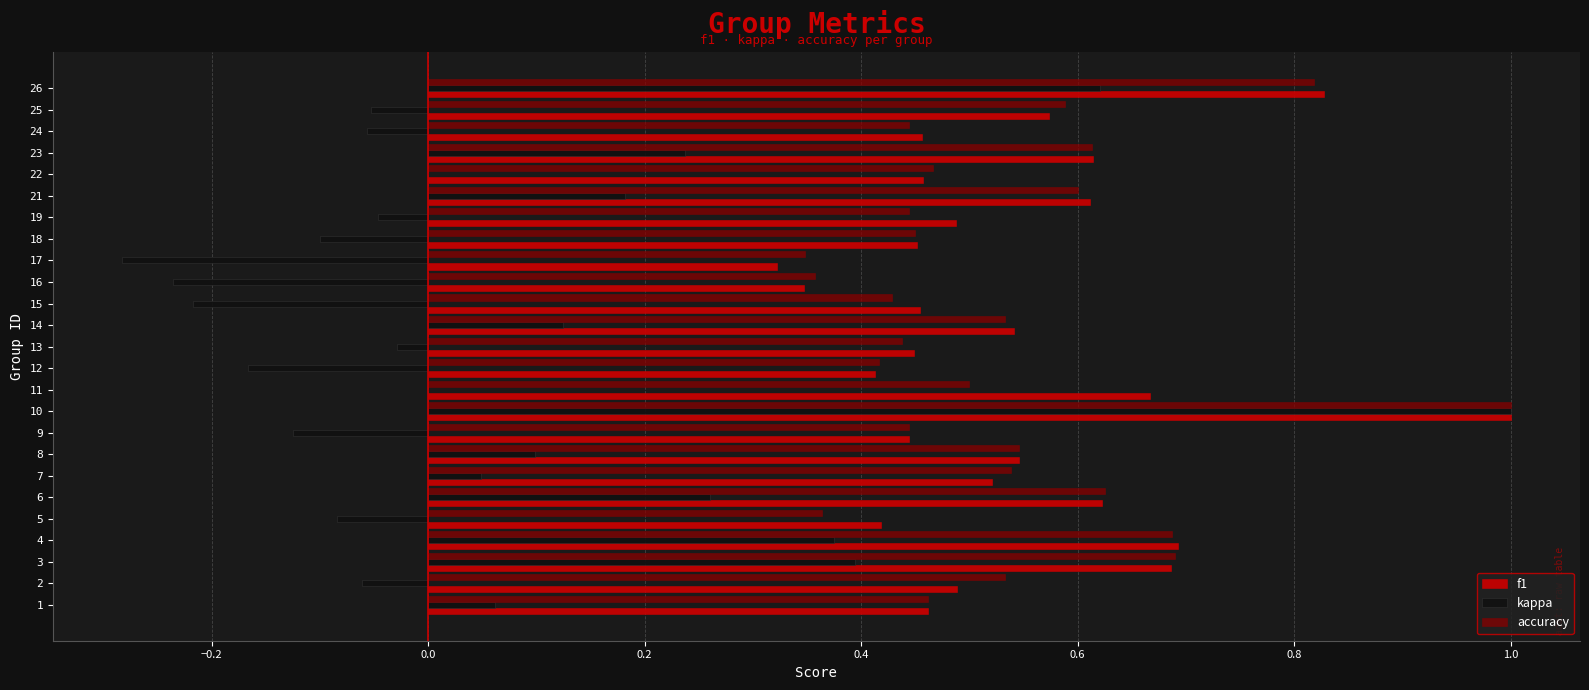

What is the sum of the f1 values at 3 and 11?

1.4